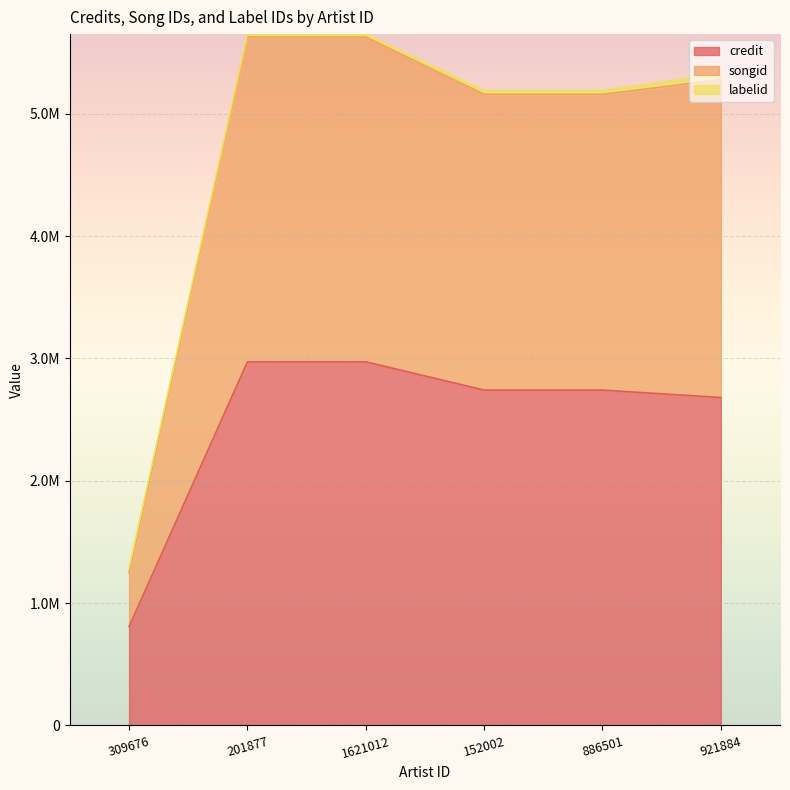

True or false: credit has a value of 2680406 at 921884.

True